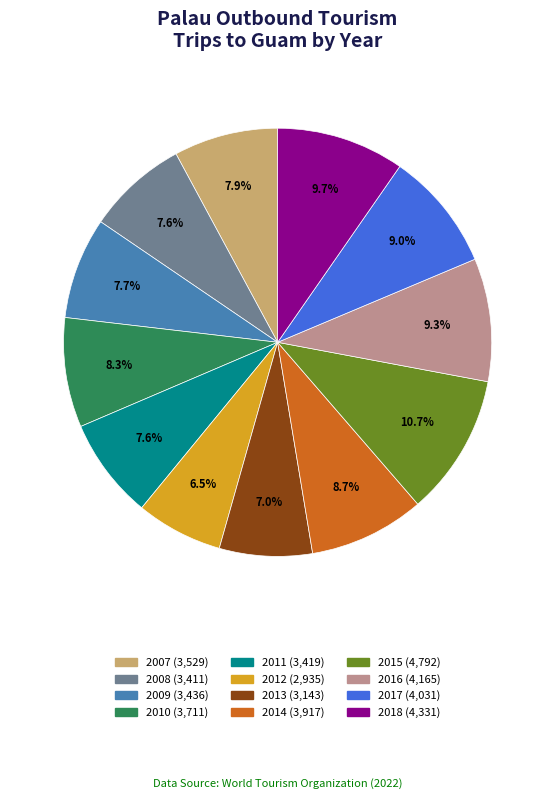

Is 2009 the majority of the pie?

No